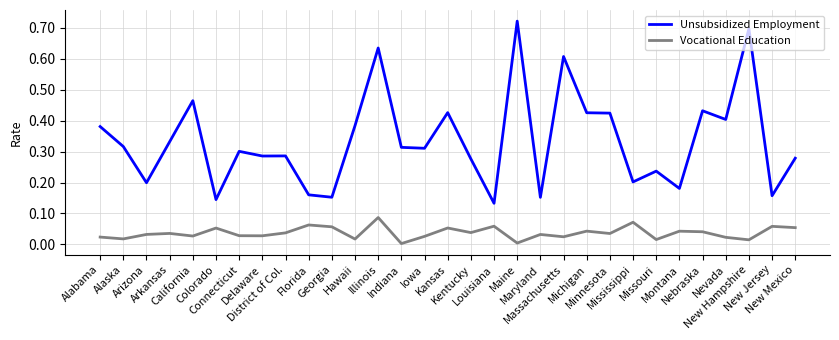

True or false: Vocational Education and Unsubsidized Employment intersect in this chart.

False